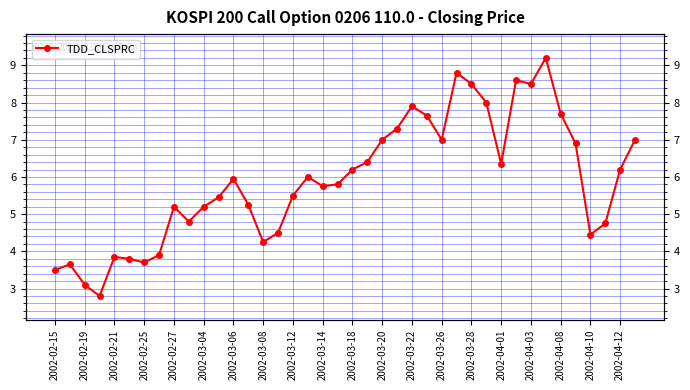

Reading left to right, extract all data points from this chart.

3.5	3.6	3.1	2.8	3.9	3.8	3.7	3.9	5.2	4.8	5.2	5.5	6.0	5.2	4.2	4.5	5.5	6.0	5.8	5.8	6.2	6.4	7.0	7.3	7.9	7.7	7.0	8.8	8.5	8.0	6.3	8.6	8.5	9.2	7.7	6.9	4.5	4.8	6.2	7.0